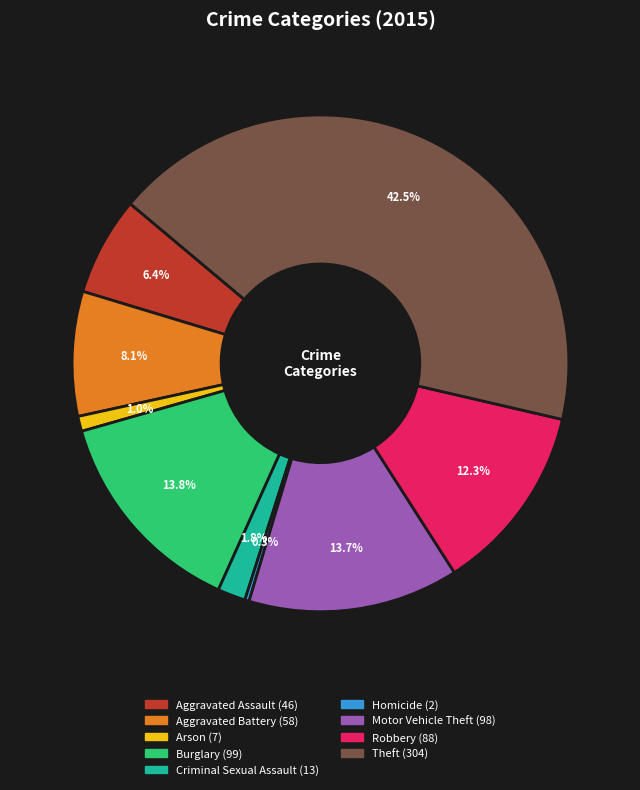

Which slice is the smallest?

Homicide